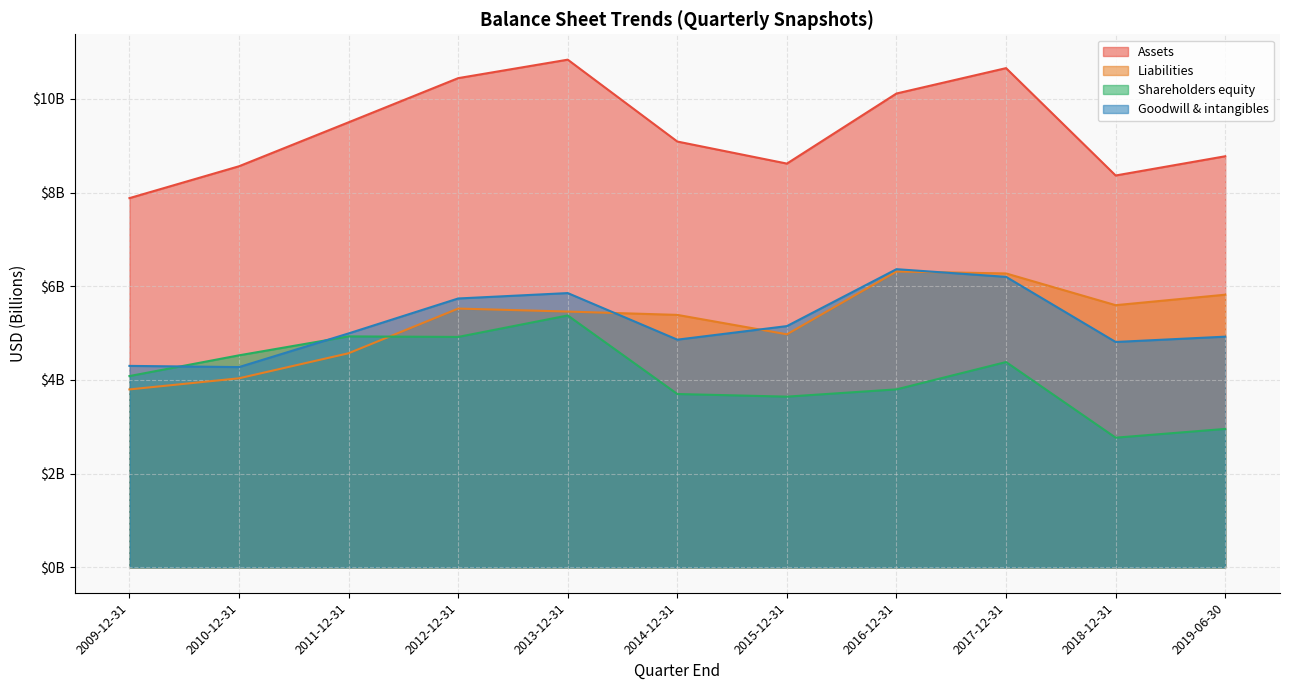

Reading left to right, what are all the values shown in this chart?

Assets: 2009-12-31=7.9	2010-12-31=8.6	2011-12-31=9.5	2012-12-31=10.4	2013-12-31=10.8	2014-12-31=9.1	2015-12-31=8.6	2016-12-31=10.1	2017-12-31=10.7	2018-12-31=8.4	2019-06-30=8.8
Liabilities: 2009-12-31=3.8	2010-12-31=4.0	2011-12-31=4.6	2012-12-31=5.5	2013-12-31=5.5	2014-12-31=5.4	2015-12-31=5.0	2016-12-31=6.3	2017-12-31=6.3	2018-12-31=5.6	2019-06-30=5.8
Shareholders equity: 2009-12-31=4.1	2010-12-31=4.5	2011-12-31=4.9	2012-12-31=4.9	2013-12-31=5.4	2014-12-31=3.7	2015-12-31=3.6	2016-12-31=3.8	2017-12-31=4.4	2018-12-31=2.8	2019-06-30=3.0
Goodwill & intangibles: 2009-12-31=4.3	2010-12-31=4.3	2011-12-31=5.0	2012-12-31=5.7	2013-12-31=5.9	2014-12-31=4.9	2015-12-31=5.2	2016-12-31=6.4	2017-12-31=6.2	2018-12-31=4.8	2019-06-30=4.9